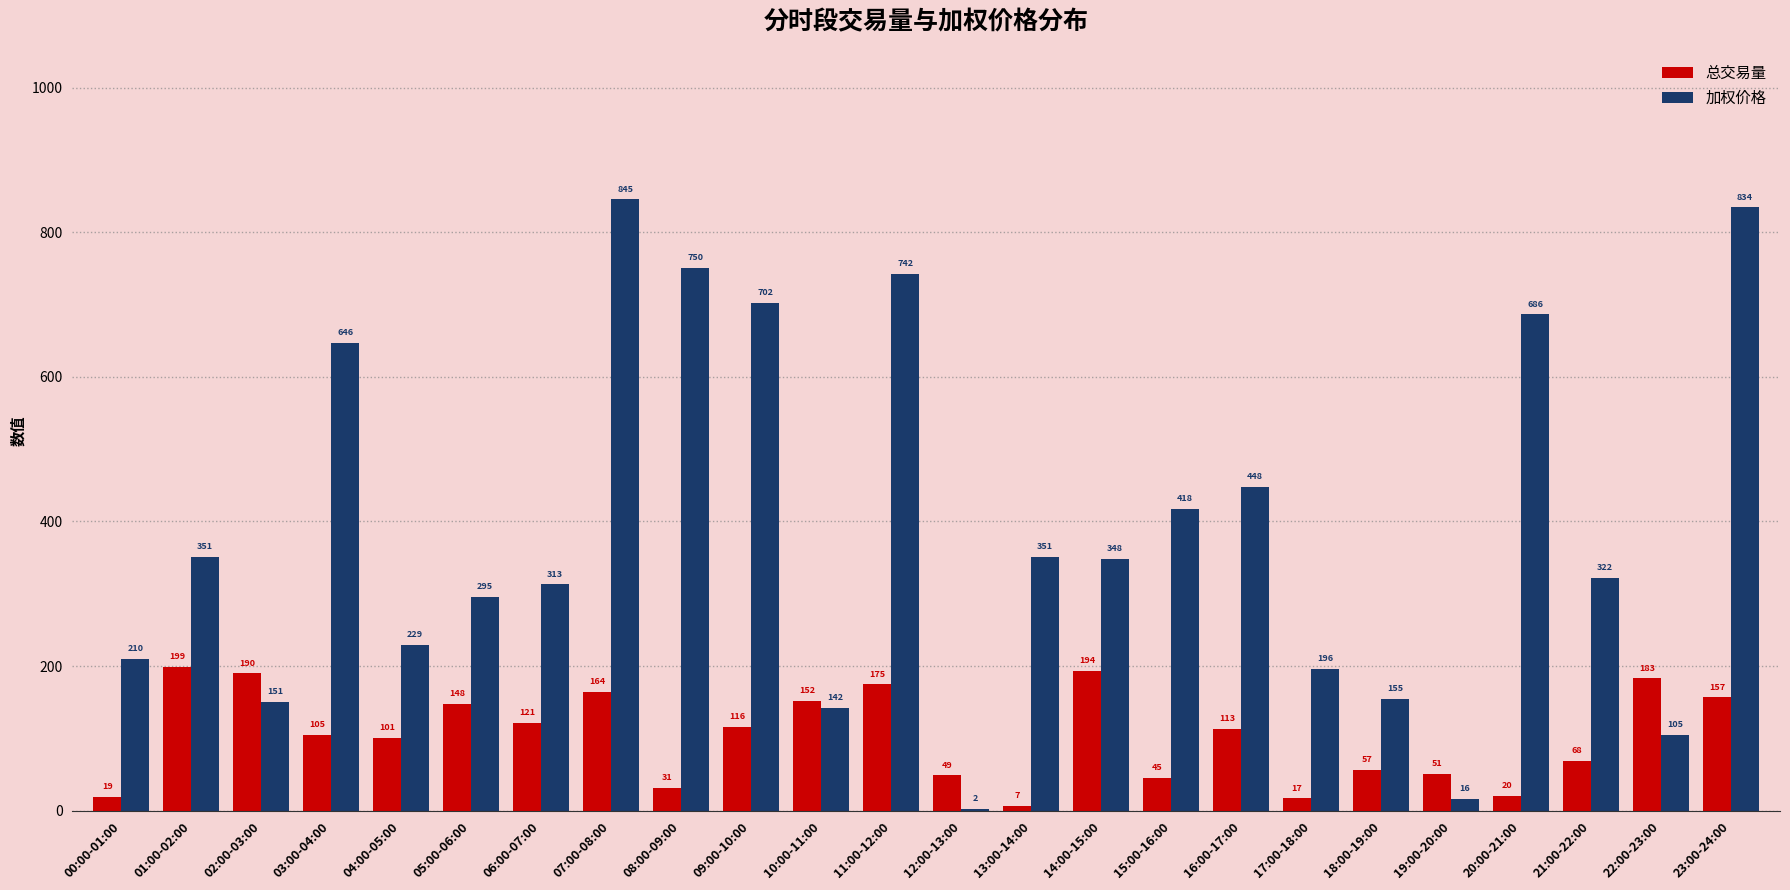

Where is 加权价格 nearest to the value 423?

15:00-16:00